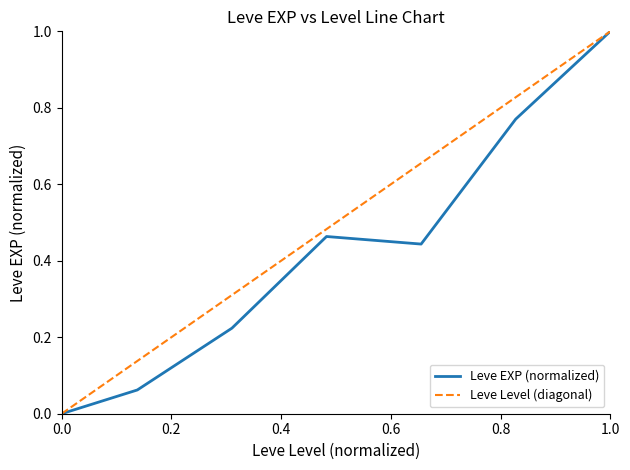

What is the maximum value shown in the chart?

1.0